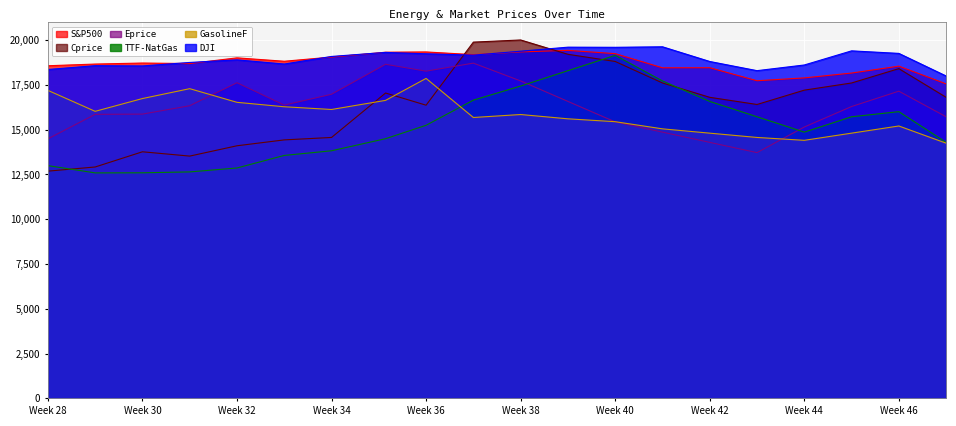

After their last crossing, which series has the higher values: GasolineF or TTF-NatGas?

TTF-NatGas